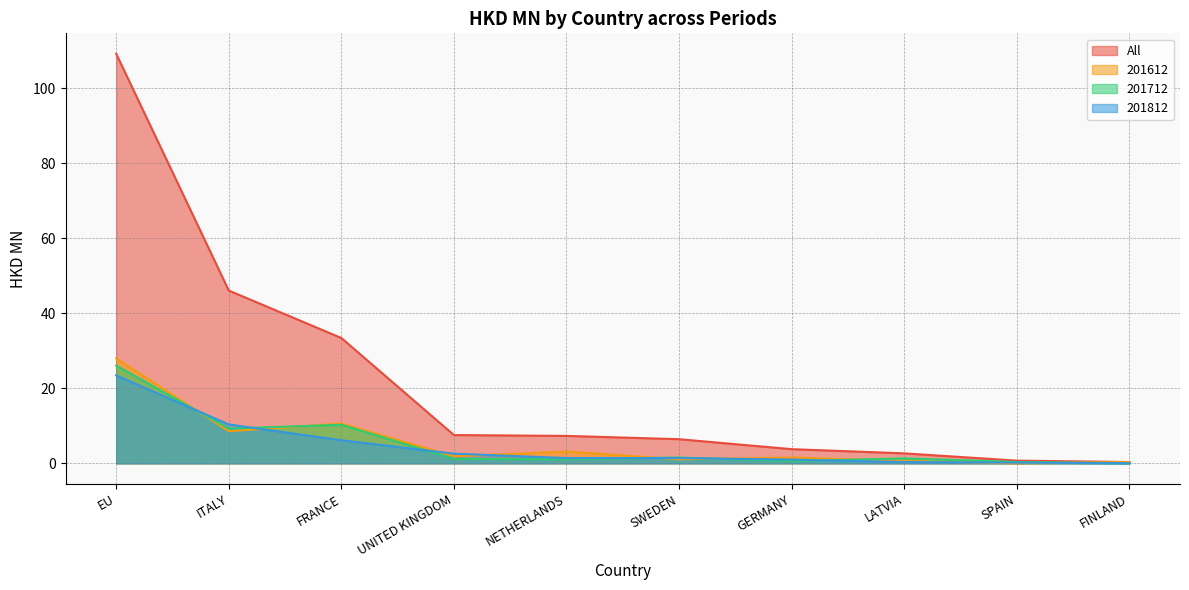

Between NETHERLANDS and FINLAND, which is larger?

NETHERLANDS